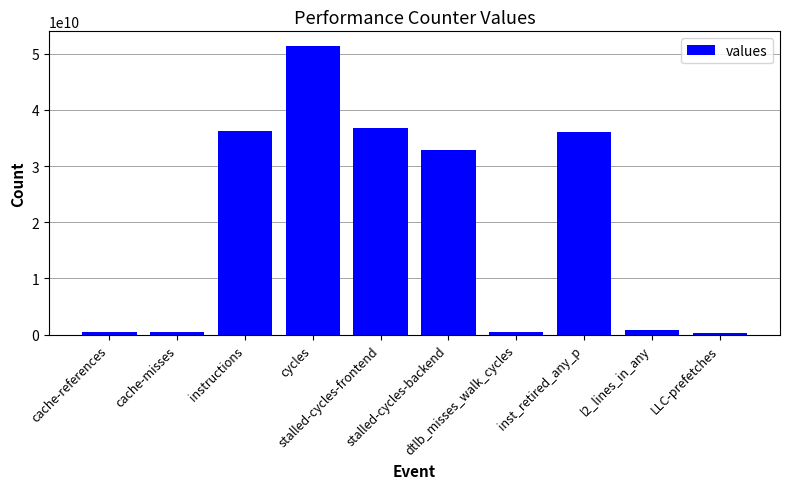

Between stalled-cycles-frontend and instructions, which is larger?

stalled-cycles-frontend